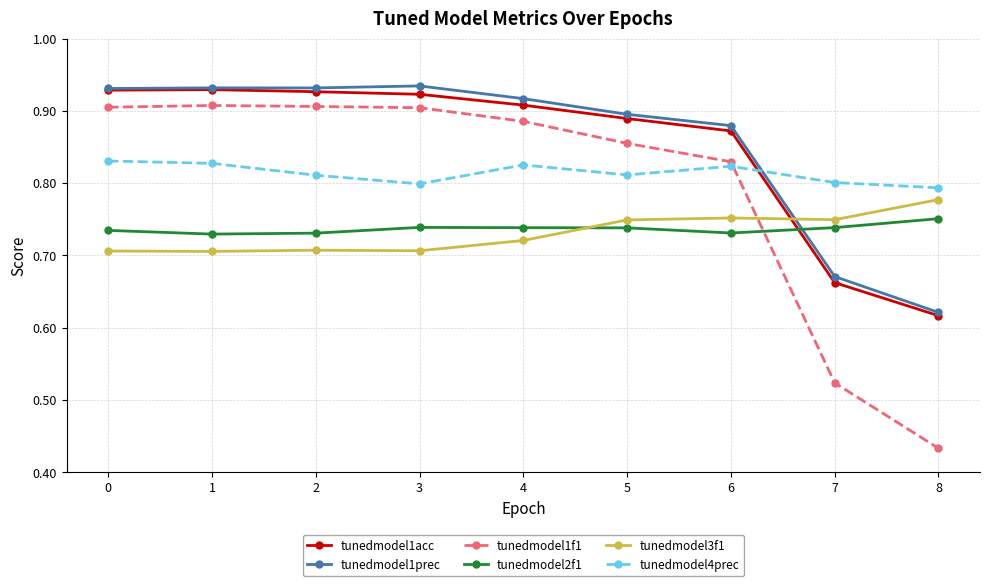

What are all the series names shown in the legend?

tunedmodel1acc, tunedmodel1prec, tunedmodel1f1, tunedmodel2f1, tunedmodel3f1, tunedmodel4prec